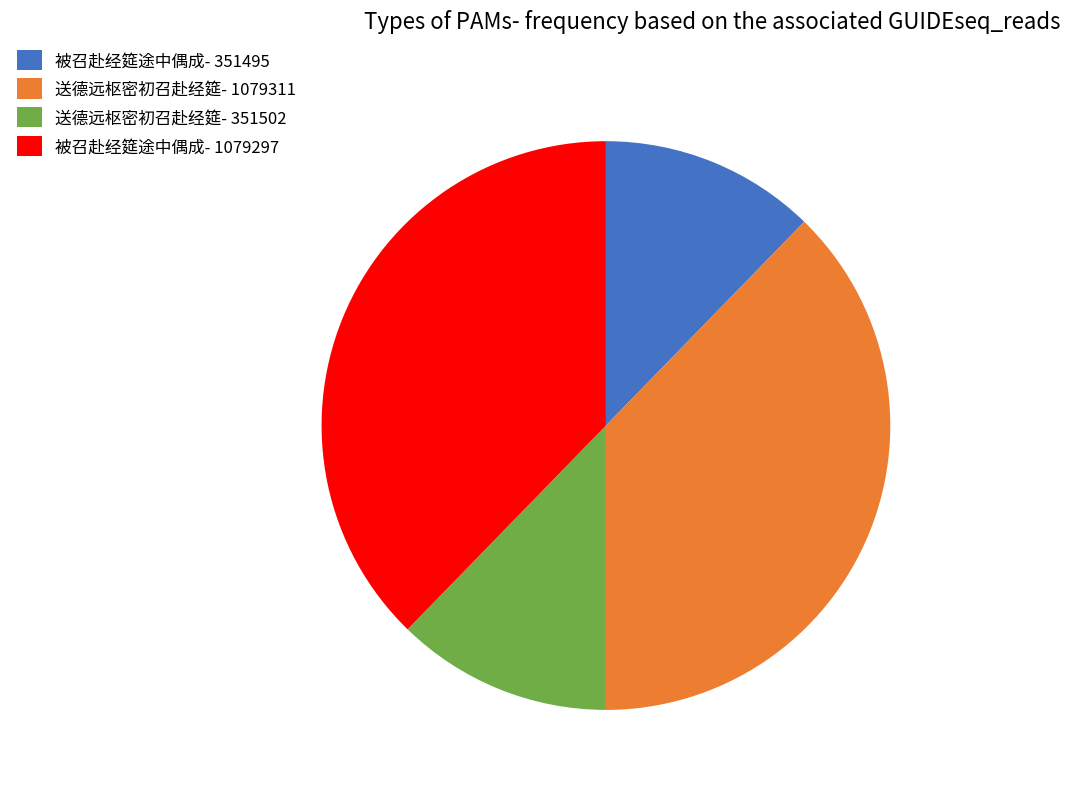

Is there any slice that represents more than half of the pie?

No